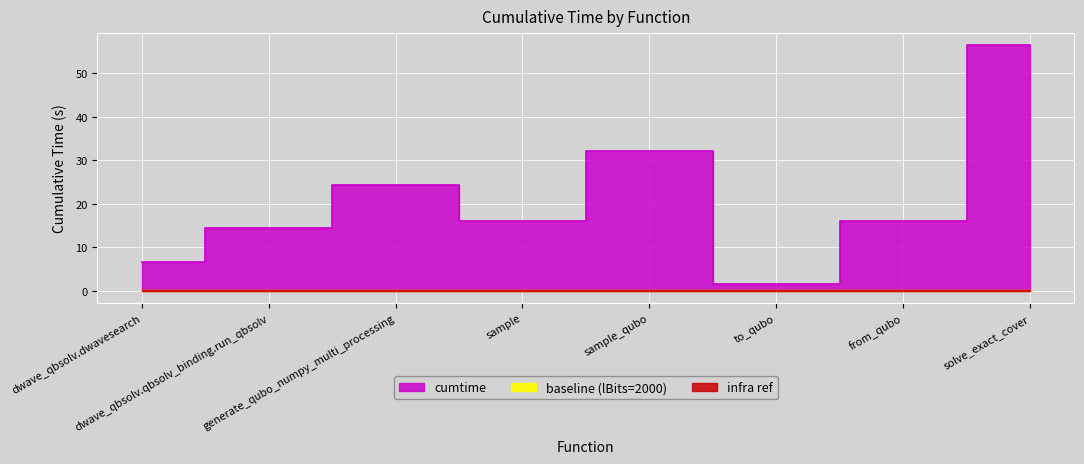

At which category does the data reach its first local peak?

generate_qubo_numpy_multi_processing